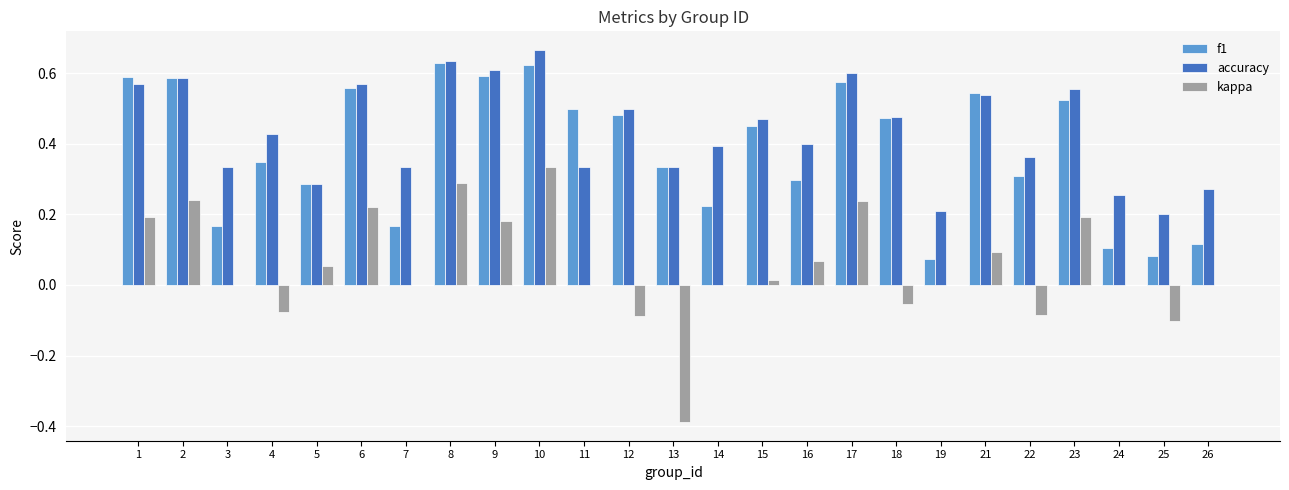

Which series has the largest total across all categories?

accuracy